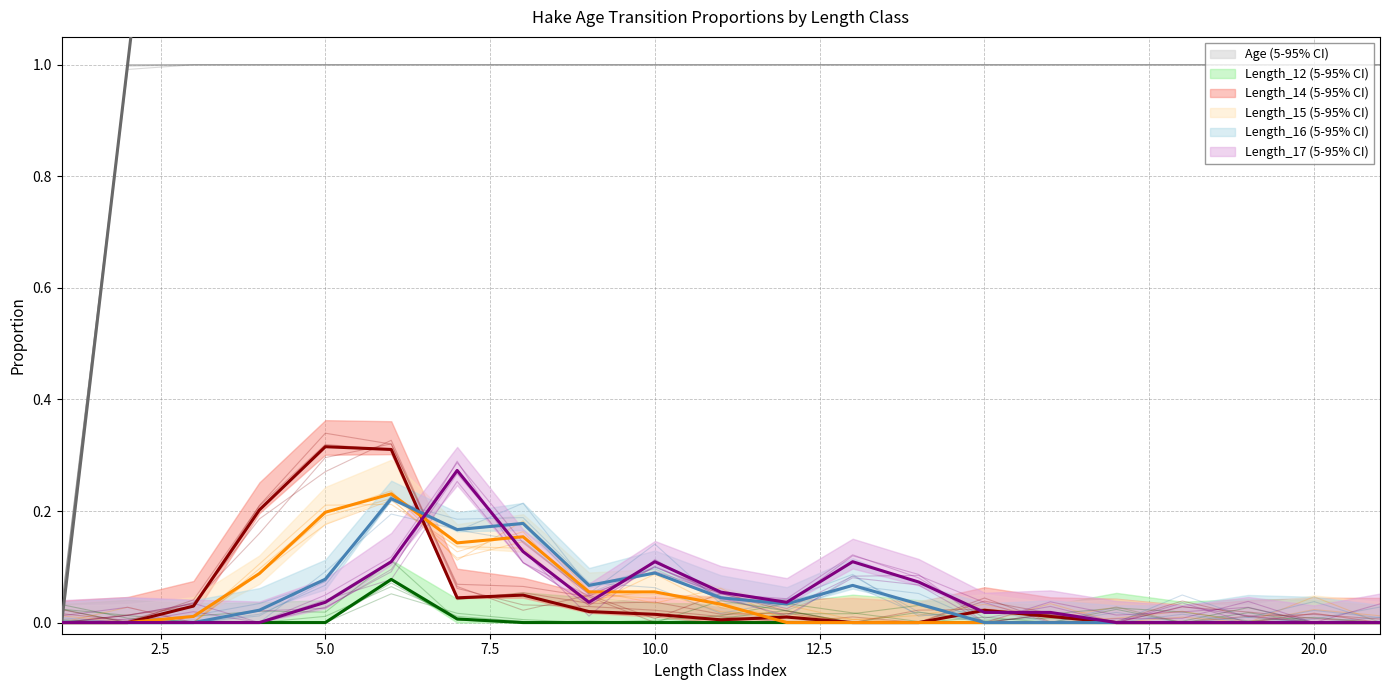

True or false: Length_15 and Length_12 cross at least once.

False